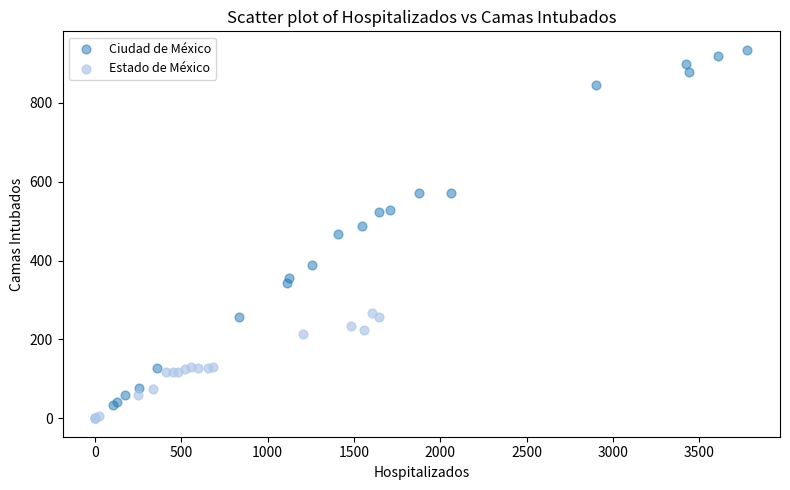

Which series contains the highest Y value?

Ciudad de México